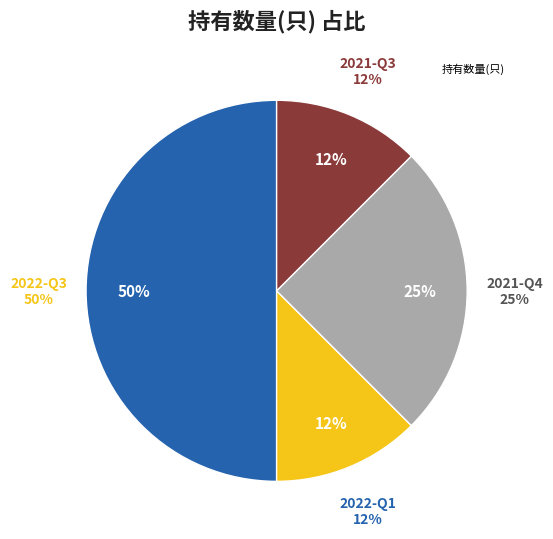

Count the number of slices in the pie.

4